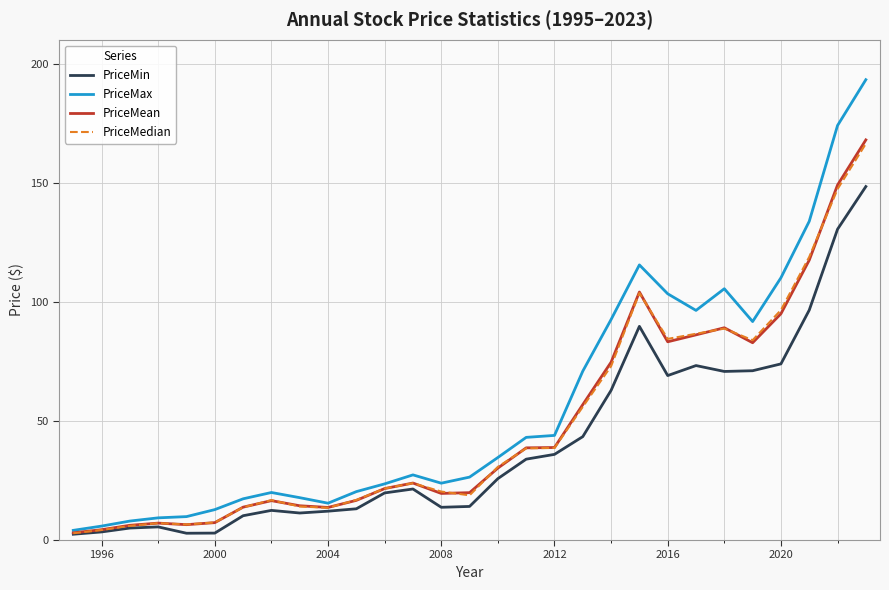

Which series has the widest spread of values?

PriceMax